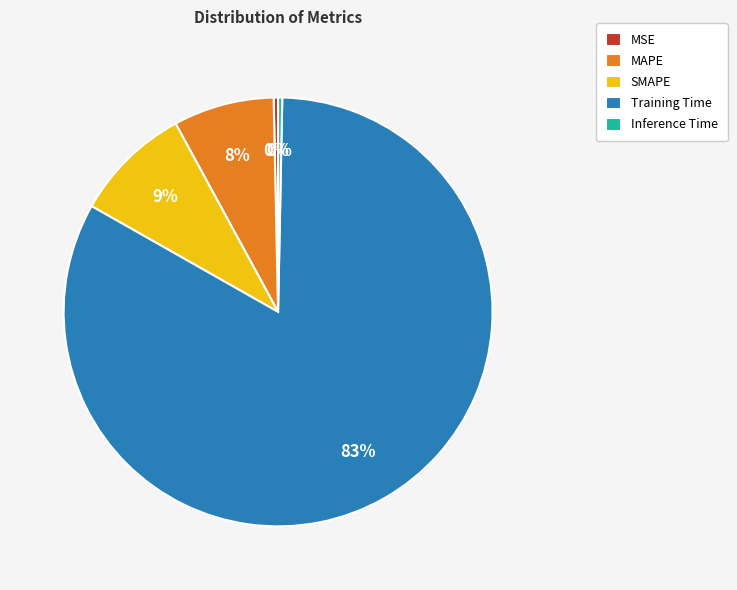

To the nearest percent, what is the difference between the largest and smallest slice percentages?

83%